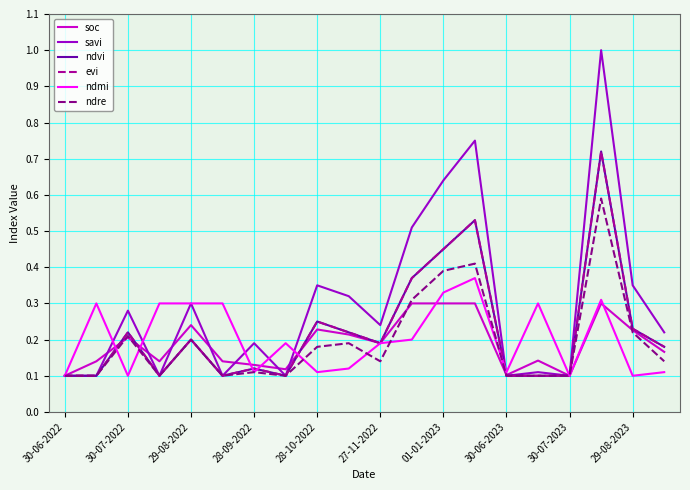

Rank the categories by soc value from lowest to highest.

30-06-2022, 16, 14, 30-06-2023, 01-01-2023, 30-07-2022, 28-09-2022, 27-11-2022, 15, 19, 10, 29-08-2022, 29-08-2023, 18, 30-07-2023, 28-10-2022, 11, 12, 13, 17